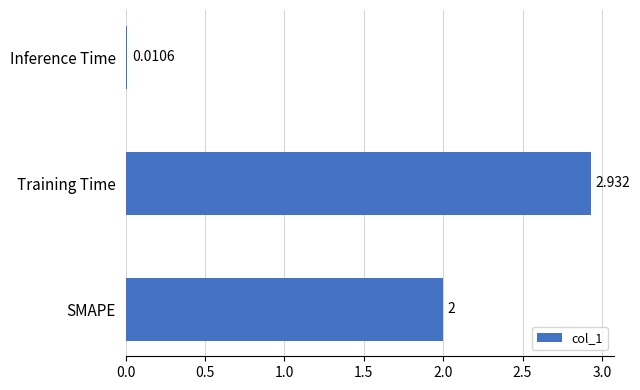

At which label is the value closest to 1?

Inference Time